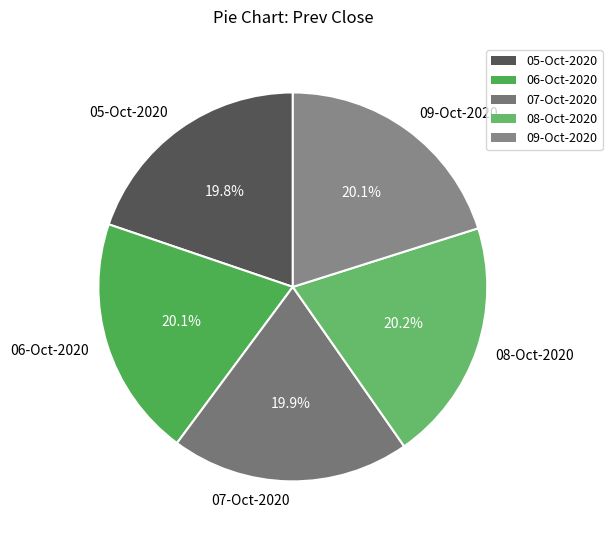

What is the total percentage of 09-Oct-2020 and 05-Oct-2020?

39.9%